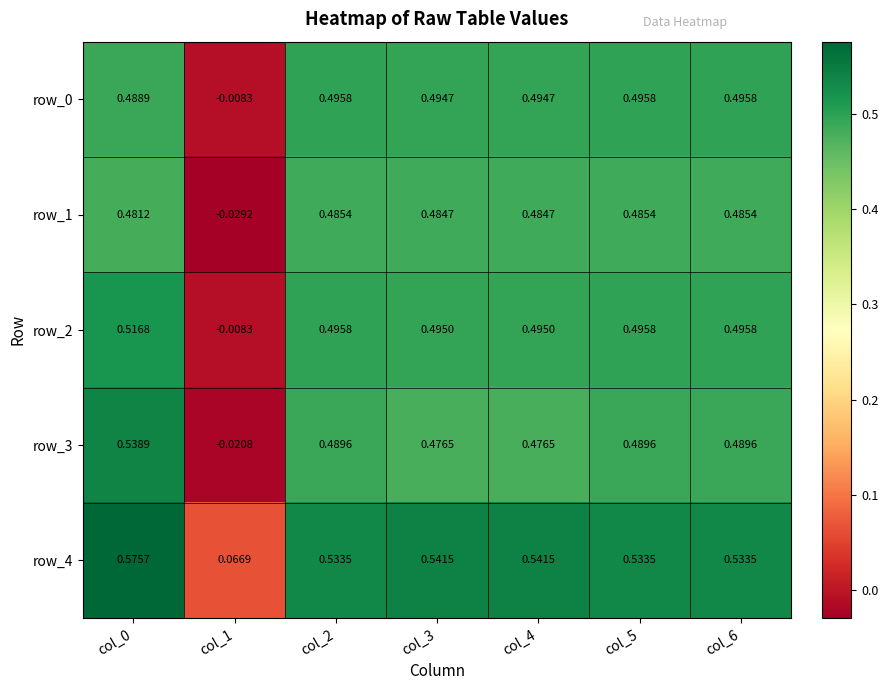

The value of row_4 at col_0 is 0.6. True or false?

True